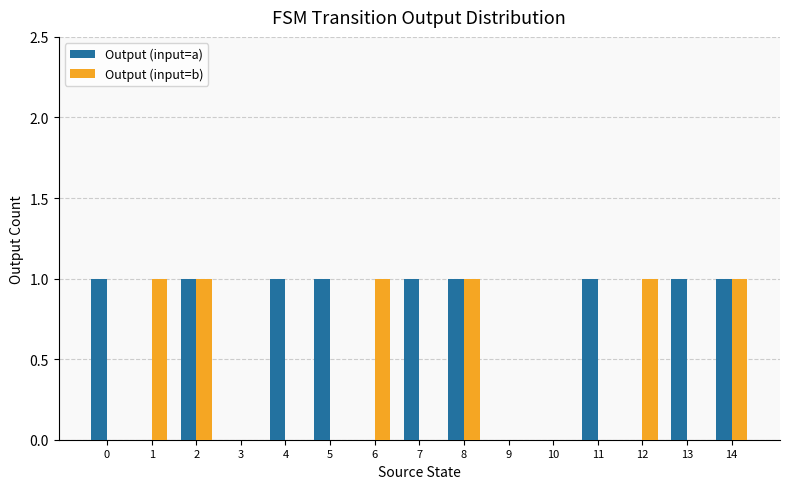

Reading right to left, transcribe all the data shown in this chart.

Output (input=a): 14=1	13=1	12=0	11=1	10=0	9=0	8=1	7=1	6=0	5=1	4=1	3=0	2=1	1=0	0=1
Output (input=b): 14=1	13=0	12=1	11=0	10=0	9=0	8=1	7=0	6=1	5=0	4=0	3=0	2=1	1=1	0=0